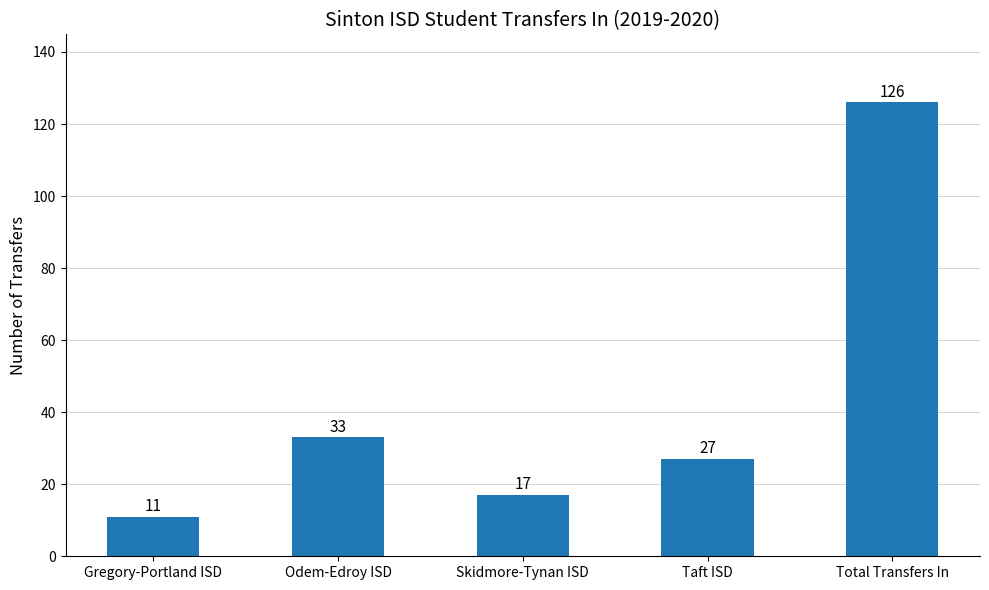

Rank the categories by value from highest to lowest.

Total Transfers In, Odem-Edroy ISD, Taft ISD, Skidmore-Tynan ISD, Gregory-Portland ISD